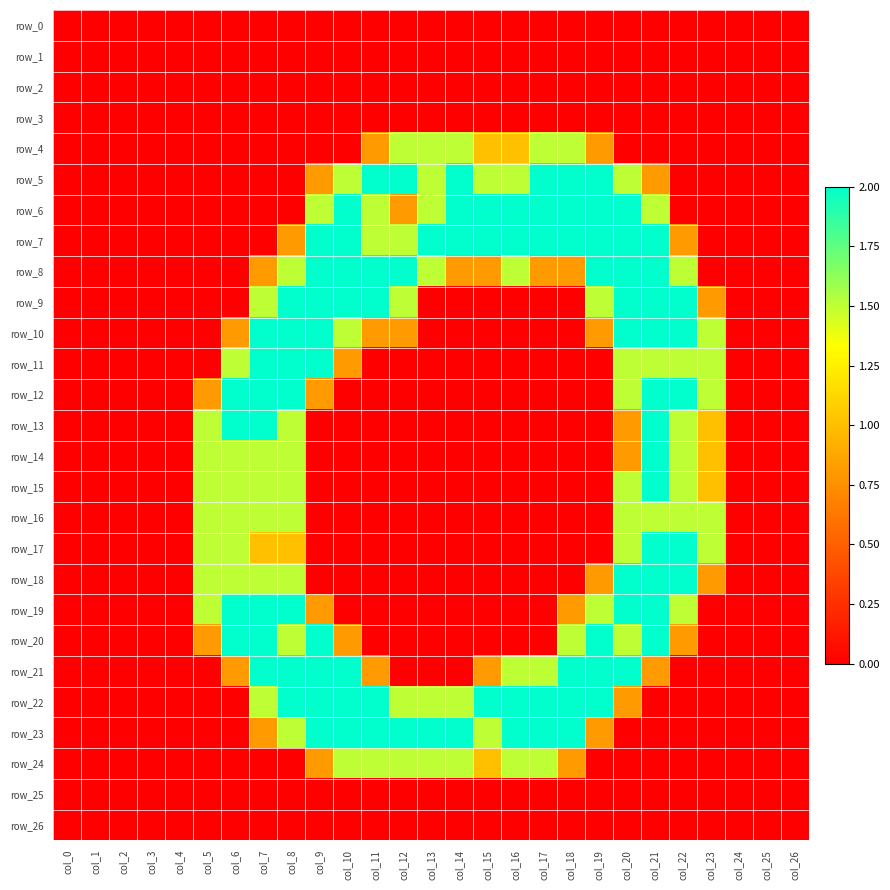

Reading left to right, extract all data points from this chart.

row_0: col_0=0.0	col_1=0.0	col_2=0.0	col_3=0.0	col_4=0.0	col_5=0.0	col_6=0.0	col_7=0.0	col_8=0.0	col_9=0.0	col_10=0.0	col_11=0.0	col_12=0.0	col_13=0.0	col_14=0.0	col_15=0.0	col_16=0.0	col_17=0.0	col_18=0.0	col_19=0.0	col_20=0.0	col_21=0.0	col_22=0.0	col_23=0.0	col_24=0.0	col_25=0.0	col_26=0.0
row_1: col_0=0.0	col_1=0.0	col_2=0.0	col_3=0.0	col_4=0.0	col_5=0.0	col_6=0.0	col_7=0.0	col_8=0.0	col_9=0.0	col_10=0.0	col_11=0.0	col_12=0.0	col_13=0.0	col_14=0.0	col_15=0.0	col_16=0.0	col_17=0.0	col_18=0.0	col_19=0.0	col_20=0.0	col_21=0.0	col_22=0.0	col_23=0.0	col_24=0.0	col_25=0.0	col_26=0.0
row_2: col_0=0.0	col_1=0.0	col_2=0.0	col_3=0.0	col_4=0.0	col_5=0.0	col_6=0.0	col_7=0.0	col_8=0.0	col_9=0.0	col_10=0.0	col_11=0.0	col_12=0.0	col_13=0.0	col_14=0.0	col_15=0.0	col_16=0.0	col_17=0.0	col_18=0.0	col_19=0.0	col_20=0.0	col_21=0.0	col_22=0.0	col_23=0.0	col_24=0.0	col_25=0.0	col_26=0.0
row_3: col_0=0.0	col_1=0.0	col_2=0.0	col_3=0.0	col_4=0.0	col_5=0.0	col_6=0.0	col_7=0.0	col_8=0.0	col_9=0.0	col_10=0.0	col_11=0.0	col_12=0.0	col_13=0.0	col_14=0.0	col_15=0.0	col_16=0.0	col_17=0.0	col_18=0.0	col_19=0.0	col_20=0.0	col_21=0.0	col_22=0.0	col_23=0.0	col_24=0.0	col_25=0.0	col_26=0.0
row_4: col_0=0.0	col_1=0.0	col_2=0.0	col_3=0.0	col_4=0.0	col_5=0.0	col_6=0.0	col_7=0.0	col_8=0.0	col_9=0.0	col_10=0.0	col_11=0.8	col_12=1.5	col_13=1.5	col_14=1.5	col_15=1.0	col_16=1.0	col_17=1.5	col_18=1.5	col_19=0.8	col_20=0.0	col_21=0.0	col_22=0.0	col_23=0.0	col_24=0.0	col_25=0.0	col_26=0.0
row_5: col_0=0.0	col_1=0.0	col_2=0.0	col_3=0.0	col_4=0.0	col_5=0.0	col_6=0.0	col_7=0.0	col_8=0.0	col_9=0.8	col_10=1.5	col_11=2.0	col_12=2.0	col_13=1.5	col_14=2.0	col_15=1.5	col_16=1.5	col_17=2.0	col_18=2.0	col_19=2.0	col_20=1.5	col_21=0.8	col_22=0.0	col_23=0.0	col_24=0.0	col_25=0.0	col_26=0.0
row_6: col_0=0.0	col_1=0.0	col_2=0.0	col_3=0.0	col_4=0.0	col_5=0.0	col_6=0.0	col_7=0.0	col_8=0.0	col_9=1.5	col_10=2.0	col_11=1.5	col_12=0.8	col_13=1.5	col_14=2.0	col_15=2.0	col_16=2.0	col_17=2.0	col_18=2.0	col_19=2.0	col_20=2.0	col_21=1.5	col_22=0.0	col_23=0.0	col_24=0.0	col_25=0.0	col_26=0.0
row_7: col_0=0.0	col_1=0.0	col_2=0.0	col_3=0.0	col_4=0.0	col_5=0.0	col_6=0.0	col_7=0.0	col_8=0.8	col_9=2.0	col_10=2.0	col_11=1.5	col_12=1.5	col_13=2.0	col_14=2.0	col_15=2.0	col_16=2.0	col_17=2.0	col_18=2.0	col_19=2.0	col_20=2.0	col_21=2.0	col_22=0.8	col_23=0.0	col_24=0.0	col_25=0.0	col_26=0.0
row_8: col_0=0.0	col_1=0.0	col_2=0.0	col_3=0.0	col_4=0.0	col_5=0.0	col_6=0.0	col_7=0.8	col_8=1.5	col_9=2.0	col_10=2.0	col_11=2.0	col_12=2.0	col_13=1.5	col_14=0.8	col_15=0.8	col_16=1.5	col_17=0.8	col_18=0.8	col_19=2.0	col_20=2.0	col_21=2.0	col_22=1.5	col_23=0.0	col_24=0.0	col_25=0.0	col_26=0.0
row_9: col_0=0.0	col_1=0.0	col_2=0.0	col_3=0.0	col_4=0.0	col_5=0.0	col_6=0.0	col_7=1.5	col_8=2.0	col_9=2.0	col_10=2.0	col_11=2.0	col_12=1.5	col_13=0.0	col_14=0.0	col_15=0.0	col_16=0.0	col_17=0.0	col_18=0.0	col_19=1.5	col_20=2.0	col_21=2.0	col_22=2.0	col_23=0.8	col_24=0.0	col_25=0.0	col_26=0.0
row_10: col_0=0.0	col_1=0.0	col_2=0.0	col_3=0.0	col_4=0.0	col_5=0.0	col_6=0.8	col_7=2.0	col_8=2.0	col_9=2.0	col_10=1.5	col_11=0.8	col_12=0.8	col_13=0.0	col_14=0.0	col_15=0.0	col_16=0.0	col_17=0.0	col_18=0.0	col_19=0.8	col_20=2.0	col_21=2.0	col_22=2.0	col_23=1.5	col_24=0.0	col_25=0.0	col_26=0.0
row_11: col_0=0.0	col_1=0.0	col_2=0.0	col_3=0.0	col_4=0.0	col_5=0.0	col_6=1.5	col_7=2.0	col_8=2.0	col_9=2.0	col_10=0.8	col_11=0.0	col_12=0.0	col_13=0.0	col_14=0.0	col_15=0.0	col_16=0.0	col_17=0.0	col_18=0.0	col_19=0.0	col_20=1.5	col_21=1.5	col_22=1.5	col_23=1.5	col_24=0.0	col_25=0.0	col_26=0.0
row_12: col_0=0.0	col_1=0.0	col_2=0.0	col_3=0.0	col_4=0.0	col_5=0.8	col_6=2.0	col_7=2.0	col_8=2.0	col_9=0.8	col_10=0.0	col_11=0.0	col_12=0.0	col_13=0.0	col_14=0.0	col_15=0.0	col_16=0.0	col_17=0.0	col_18=0.0	col_19=0.0	col_20=1.5	col_21=2.0	col_22=2.0	col_23=1.5	col_24=0.0	col_25=0.0	col_26=0.0
row_13: col_0=0.0	col_1=0.0	col_2=0.0	col_3=0.0	col_4=0.0	col_5=1.5	col_6=2.0	col_7=2.0	col_8=1.5	col_9=0.0	col_10=0.0	col_11=0.0	col_12=0.0	col_13=0.0	col_14=0.0	col_15=0.0	col_16=0.0	col_17=0.0	col_18=0.0	col_19=0.0	col_20=0.8	col_21=2.0	col_22=1.5	col_23=1.0	col_24=0.0	col_25=0.0	col_26=0.0
row_14: col_0=0.0	col_1=0.0	col_2=0.0	col_3=0.0	col_4=0.0	col_5=1.5	col_6=1.5	col_7=1.5	col_8=1.5	col_9=0.0	col_10=0.0	col_11=0.0	col_12=0.0	col_13=0.0	col_14=0.0	col_15=0.0	col_16=0.0	col_17=0.0	col_18=0.0	col_19=0.0	col_20=0.8	col_21=2.0	col_22=1.5	col_23=1.0	col_24=0.0	col_25=0.0	col_26=0.0
row_15: col_0=0.0	col_1=0.0	col_2=0.0	col_3=0.0	col_4=0.0	col_5=1.5	col_6=1.5	col_7=1.5	col_8=1.5	col_9=0.0	col_10=0.0	col_11=0.0	col_12=0.0	col_13=0.0	col_14=0.0	col_15=0.0	col_16=0.0	col_17=0.0	col_18=0.0	col_19=0.0	col_20=1.5	col_21=2.0	col_22=1.5	col_23=1.0	col_24=0.0	col_25=0.0	col_26=0.0
row_16: col_0=0.0	col_1=0.0	col_2=0.0	col_3=0.0	col_4=0.0	col_5=1.5	col_6=1.5	col_7=1.5	col_8=1.5	col_9=0.0	col_10=0.0	col_11=0.0	col_12=0.0	col_13=0.0	col_14=0.0	col_15=0.0	col_16=0.0	col_17=0.0	col_18=0.0	col_19=0.0	col_20=1.5	col_21=1.5	col_22=1.5	col_23=1.5	col_24=0.0	col_25=0.0	col_26=0.0
row_17: col_0=0.0	col_1=0.0	col_2=0.0	col_3=0.0	col_4=0.0	col_5=1.5	col_6=1.5	col_7=1.0	col_8=1.0	col_9=0.0	col_10=0.0	col_11=0.0	col_12=0.0	col_13=0.0	col_14=0.0	col_15=0.0	col_16=0.0	col_17=0.0	col_18=0.0	col_19=0.0	col_20=1.5	col_21=2.0	col_22=2.0	col_23=1.5	col_24=0.0	col_25=0.0	col_26=0.0
row_18: col_0=0.0	col_1=0.0	col_2=0.0	col_3=0.0	col_4=0.0	col_5=1.5	col_6=1.5	col_7=1.5	col_8=1.5	col_9=0.0	col_10=0.0	col_11=0.0	col_12=0.0	col_13=0.0	col_14=0.0	col_15=0.0	col_16=0.0	col_17=0.0	col_18=0.0	col_19=0.8	col_20=2.0	col_21=2.0	col_22=2.0	col_23=0.8	col_24=0.0	col_25=0.0	col_26=0.0
row_19: col_0=0.0	col_1=0.0	col_2=0.0	col_3=0.0	col_4=0.0	col_5=1.5	col_6=2.0	col_7=2.0	col_8=2.0	col_9=0.8	col_10=0.0	col_11=0.0	col_12=0.0	col_13=0.0	col_14=0.0	col_15=0.0	col_16=0.0	col_17=0.0	col_18=0.8	col_19=1.5	col_20=2.0	col_21=2.0	col_22=1.5	col_23=0.0	col_24=0.0	col_25=0.0	col_26=0.0
row_20: col_0=0.0	col_1=0.0	col_2=0.0	col_3=0.0	col_4=0.0	col_5=0.8	col_6=2.0	col_7=2.0	col_8=1.5	col_9=2.0	col_10=0.8	col_11=0.0	col_12=0.0	col_13=0.0	col_14=0.0	col_15=0.0	col_16=0.0	col_17=0.0	col_18=1.5	col_19=2.0	col_20=1.5	col_21=2.0	col_22=0.8	col_23=0.0	col_24=0.0	col_25=0.0	col_26=0.0
row_21: col_0=0.0	col_1=0.0	col_2=0.0	col_3=0.0	col_4=0.0	col_5=0.0	col_6=0.8	col_7=2.0	col_8=2.0	col_9=2.0	col_10=2.0	col_11=0.8	col_12=0.0	col_13=0.0	col_14=0.0	col_15=0.8	col_16=1.5	col_17=1.5	col_18=2.0	col_19=2.0	col_20=2.0	col_21=0.8	col_22=0.0	col_23=0.0	col_24=0.0	col_25=0.0	col_26=0.0
row_22: col_0=0.0	col_1=0.0	col_2=0.0	col_3=0.0	col_4=0.0	col_5=0.0	col_6=0.0	col_7=1.5	col_8=2.0	col_9=2.0	col_10=2.0	col_11=2.0	col_12=1.5	col_13=1.5	col_14=1.5	col_15=2.0	col_16=2.0	col_17=2.0	col_18=2.0	col_19=2.0	col_20=0.8	col_21=0.0	col_22=0.0	col_23=0.0	col_24=0.0	col_25=0.0	col_26=0.0
row_23: col_0=0.0	col_1=0.0	col_2=0.0	col_3=0.0	col_4=0.0	col_5=0.0	col_6=0.0	col_7=0.8	col_8=1.5	col_9=2.0	col_10=2.0	col_11=2.0	col_12=2.0	col_13=2.0	col_14=2.0	col_15=1.5	col_16=2.0	col_17=2.0	col_18=2.0	col_19=0.8	col_20=0.0	col_21=0.0	col_22=0.0	col_23=0.0	col_24=0.0	col_25=0.0	col_26=0.0
row_24: col_0=0.0	col_1=0.0	col_2=0.0	col_3=0.0	col_4=0.0	col_5=0.0	col_6=0.0	col_7=0.0	col_8=0.0	col_9=0.8	col_10=1.5	col_11=1.5	col_12=1.5	col_13=1.5	col_14=1.5	col_15=1.0	col_16=1.5	col_17=1.5	col_18=0.8	col_19=0.0	col_20=0.0	col_21=0.0	col_22=0.0	col_23=0.0	col_24=0.0	col_25=0.0	col_26=0.0
row_25: col_0=0.0	col_1=0.0	col_2=0.0	col_3=0.0	col_4=0.0	col_5=0.0	col_6=0.0	col_7=0.0	col_8=0.0	col_9=0.0	col_10=0.0	col_11=0.0	col_12=0.0	col_13=0.0	col_14=0.0	col_15=0.0	col_16=0.0	col_17=0.0	col_18=0.0	col_19=0.0	col_20=0.0	col_21=0.0	col_22=0.0	col_23=0.0	col_24=0.0	col_25=0.0	col_26=0.0
row_26: col_0=0.0	col_1=0.0	col_2=0.0	col_3=0.0	col_4=0.0	col_5=0.0	col_6=0.0	col_7=0.0	col_8=0.0	col_9=0.0	col_10=0.0	col_11=0.0	col_12=0.0	col_13=0.0	col_14=0.0	col_15=0.0	col_16=0.0	col_17=0.0	col_18=0.0	col_19=0.0	col_20=0.0	col_21=0.0	col_22=0.0	col_23=0.0	col_24=0.0	col_25=0.0	col_26=0.0